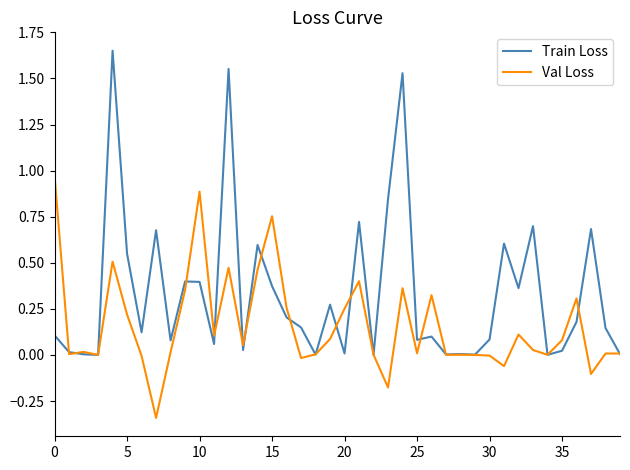

Which series has the widest spread of values?

Train Loss